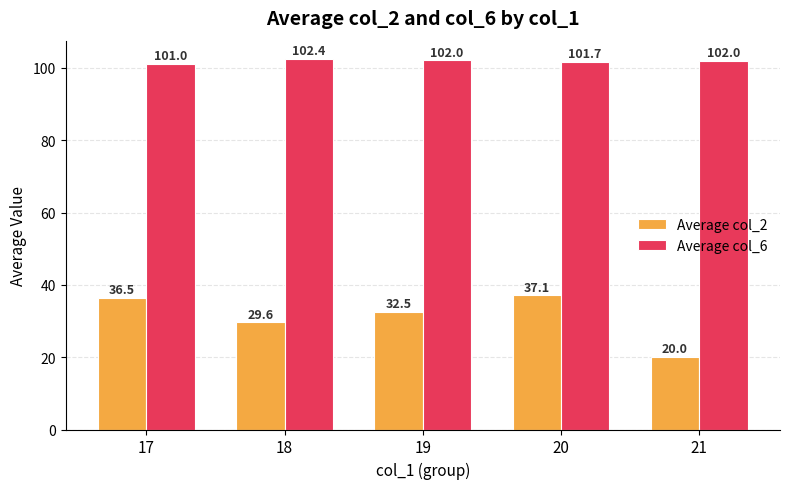

What are all the series names shown in the legend?

Average col_2, Average col_6